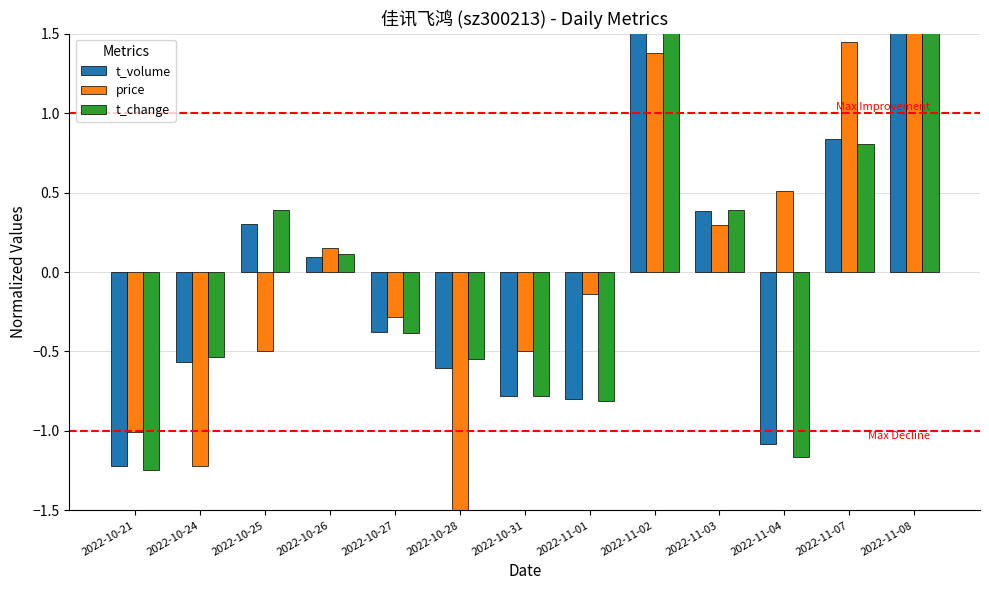

What is the approximate value of t_volume at 2022-10-21?

-1.2